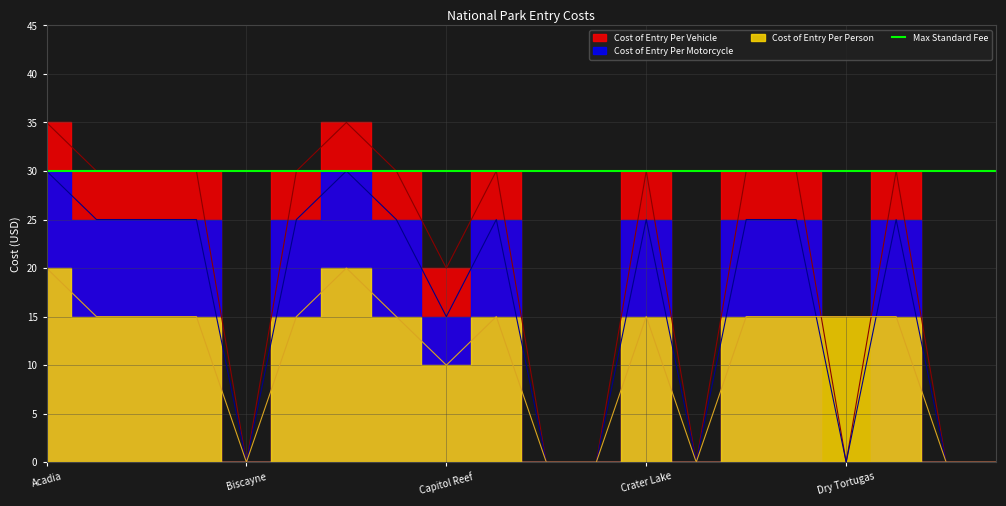

Reading left to right, what are all the values shown in this chart?

Cost of Entry Per Vehicle: Acadia=35	Arches=30	Badlands=30	Big Bend=30	Biscayne=0	Black Canyon=30	Bryce Canyon=35	Canyonlands=30	Capitol Reef=20	Carlsbad=30	Channel Islands=0	Congaree=0	Crater Lake=30	Cuyahoga=0	Death Valley=30	Denali=30	Dry Tortugas=0	Everglades=30	Gates Arctic=0	Gateway Arch=0
Cost of Entry Per Motorcycle: Acadia=30	Arches=25	Badlands=25	Big Bend=25	Biscayne=0	Black Canyon=25	Bryce Canyon=30	Canyonlands=25	Capitol Reef=15	Carlsbad=25	Channel Islands=0	Congaree=0	Crater Lake=25	Cuyahoga=0	Death Valley=25	Denali=25	Dry Tortugas=0	Everglades=25	Gates Arctic=0	Gateway Arch=0
Cost of Entry Per Person: Acadia=20	Arches=15	Badlands=15	Big Bend=15	Biscayne=0	Black Canyon=15	Bryce Canyon=20	Canyonlands=15	Capitol Reef=10	Carlsbad=15	Channel Islands=0	Congaree=0	Crater Lake=15	Cuyahoga=0	Death Valley=15	Denali=15	Dry Tortugas=15	Everglades=15	Gates Arctic=0	Gateway Arch=0